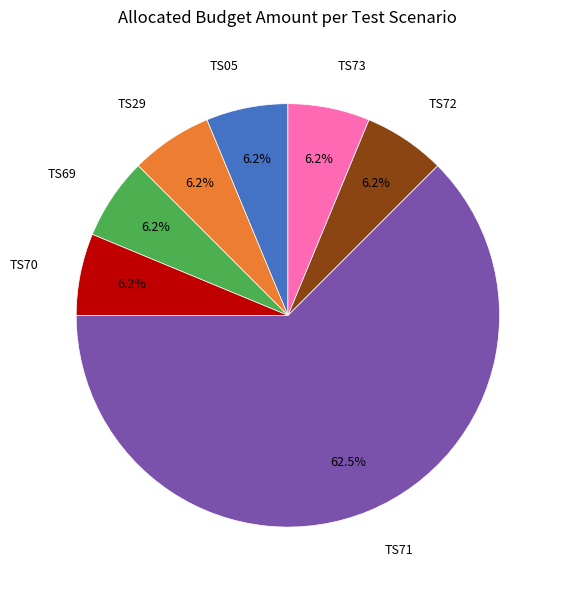

Does any single category account for the majority?

Yes